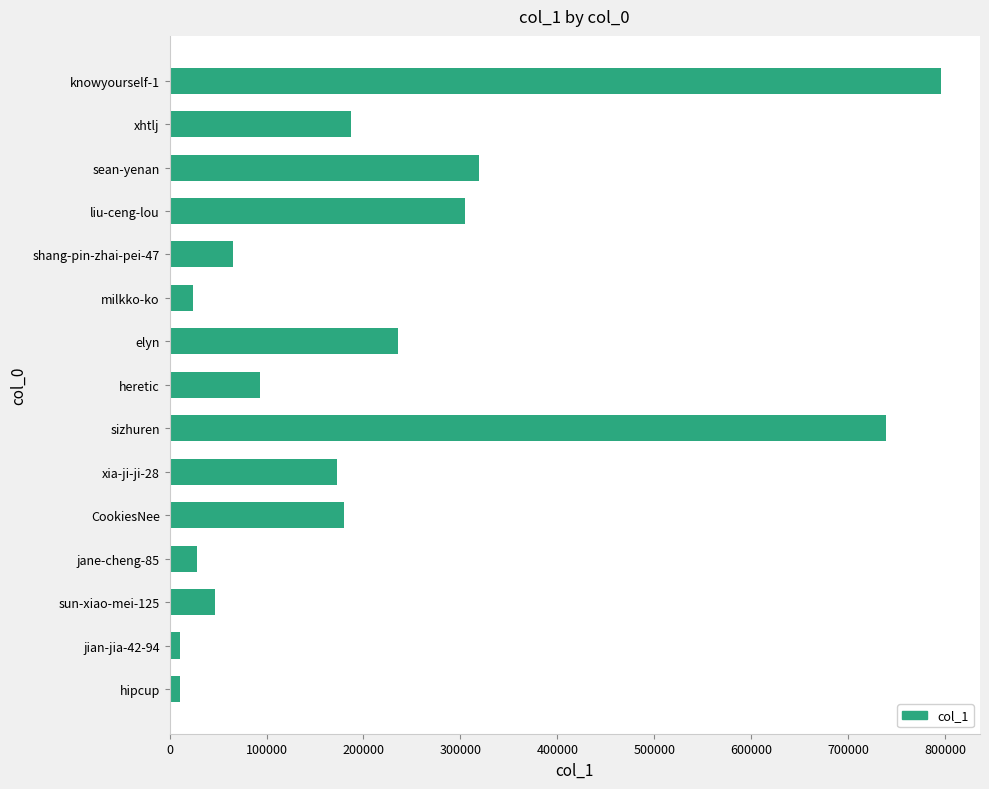

What is the average value?

214234